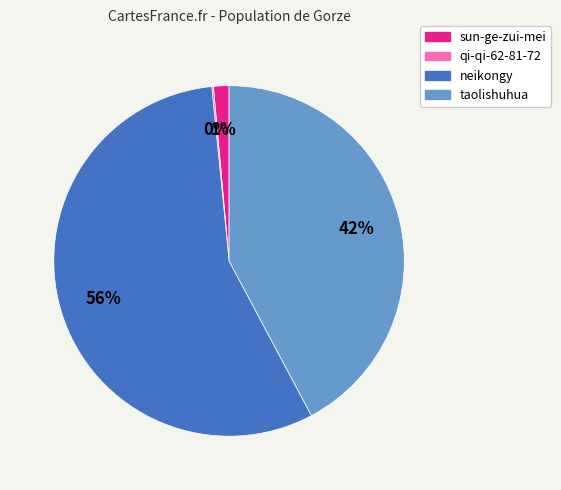

True or false: taolishuhua accounts for 55% of the total.

False